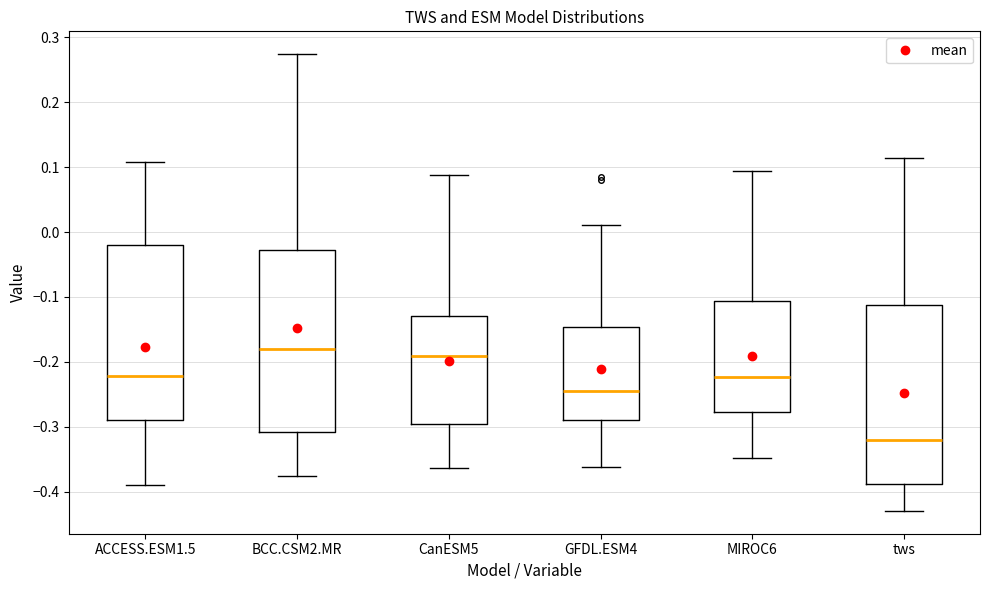

Which box's median line is the lowest?

tws